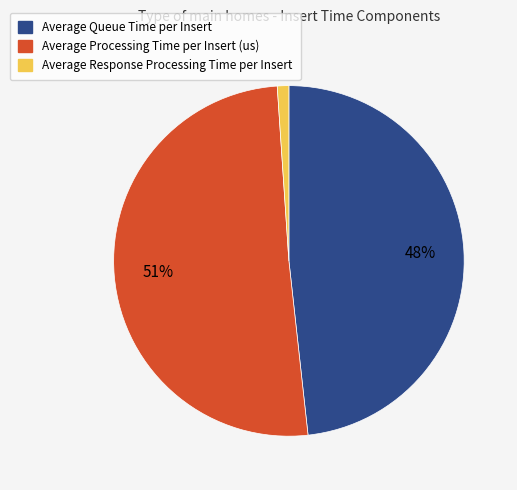

Does any single category account for the majority?

Yes